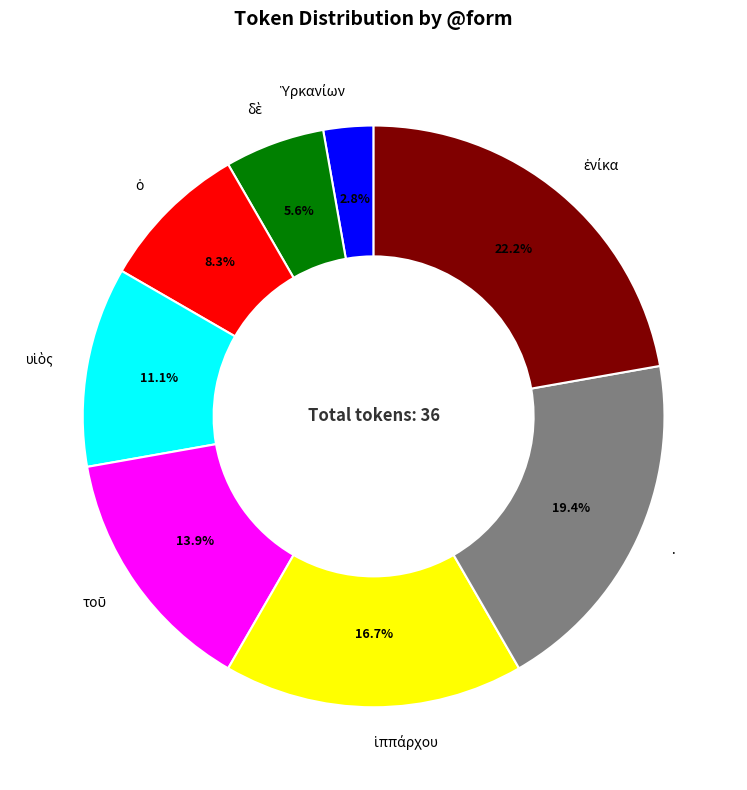

What percentage is NOT represented by ·?

80.6%